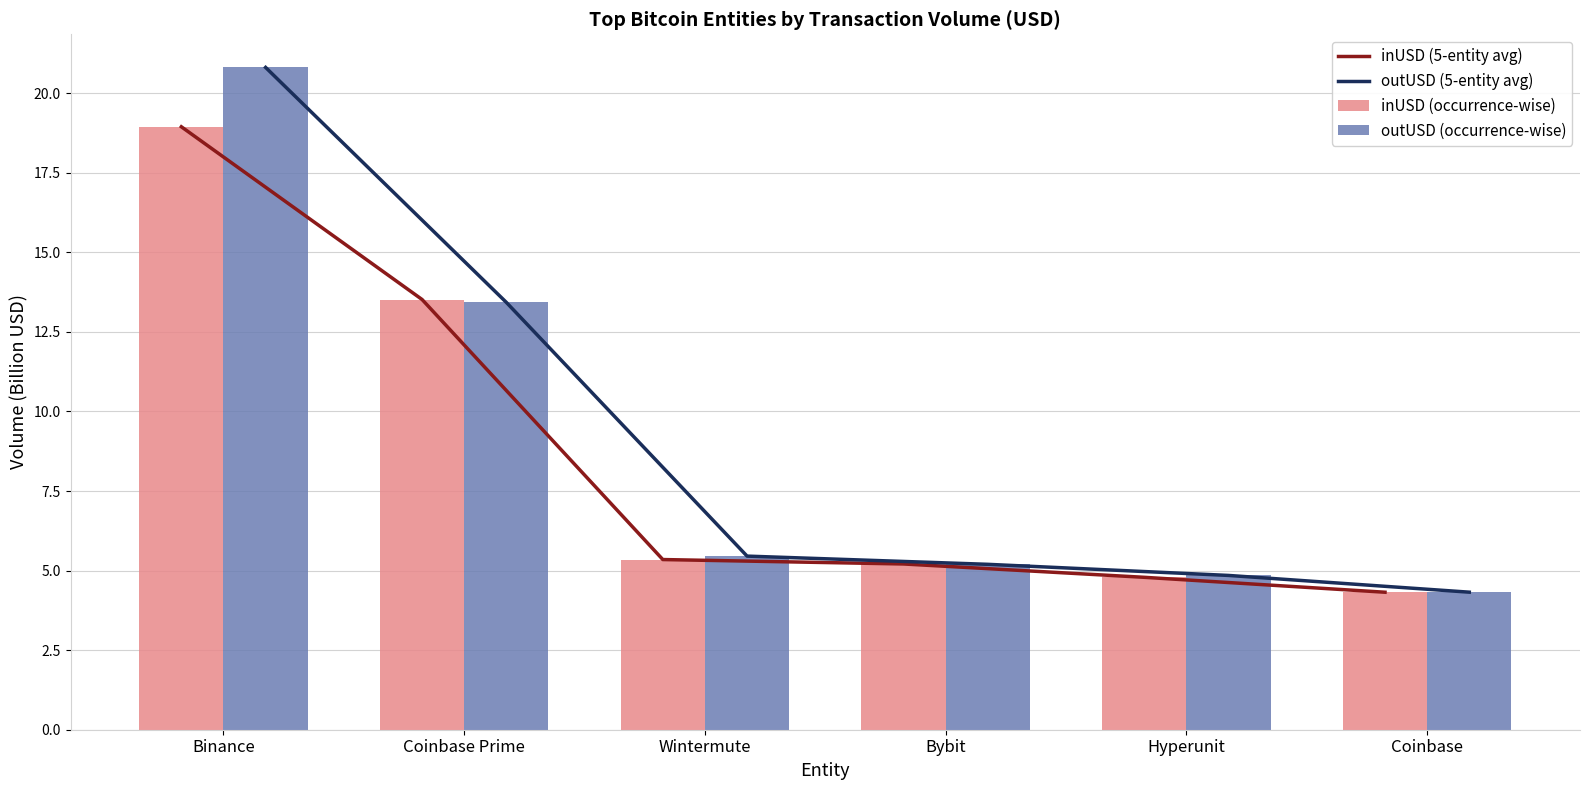

At how many categories does at least one series exceed 13?

2